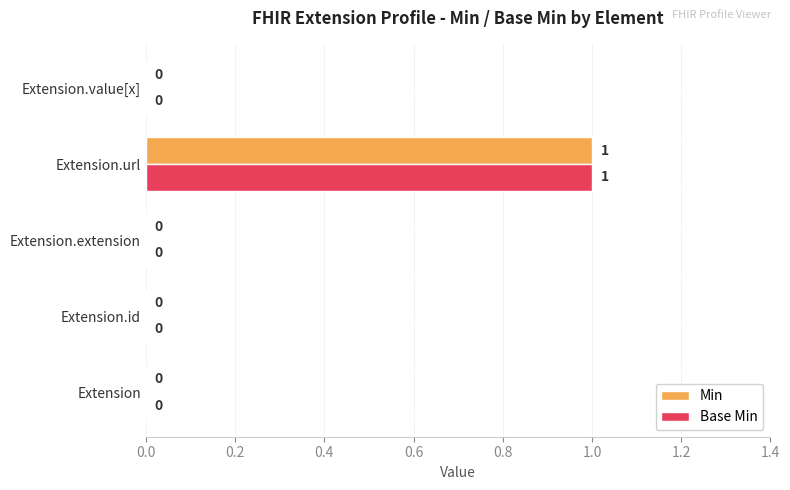

What is the maximum value for Min?

1